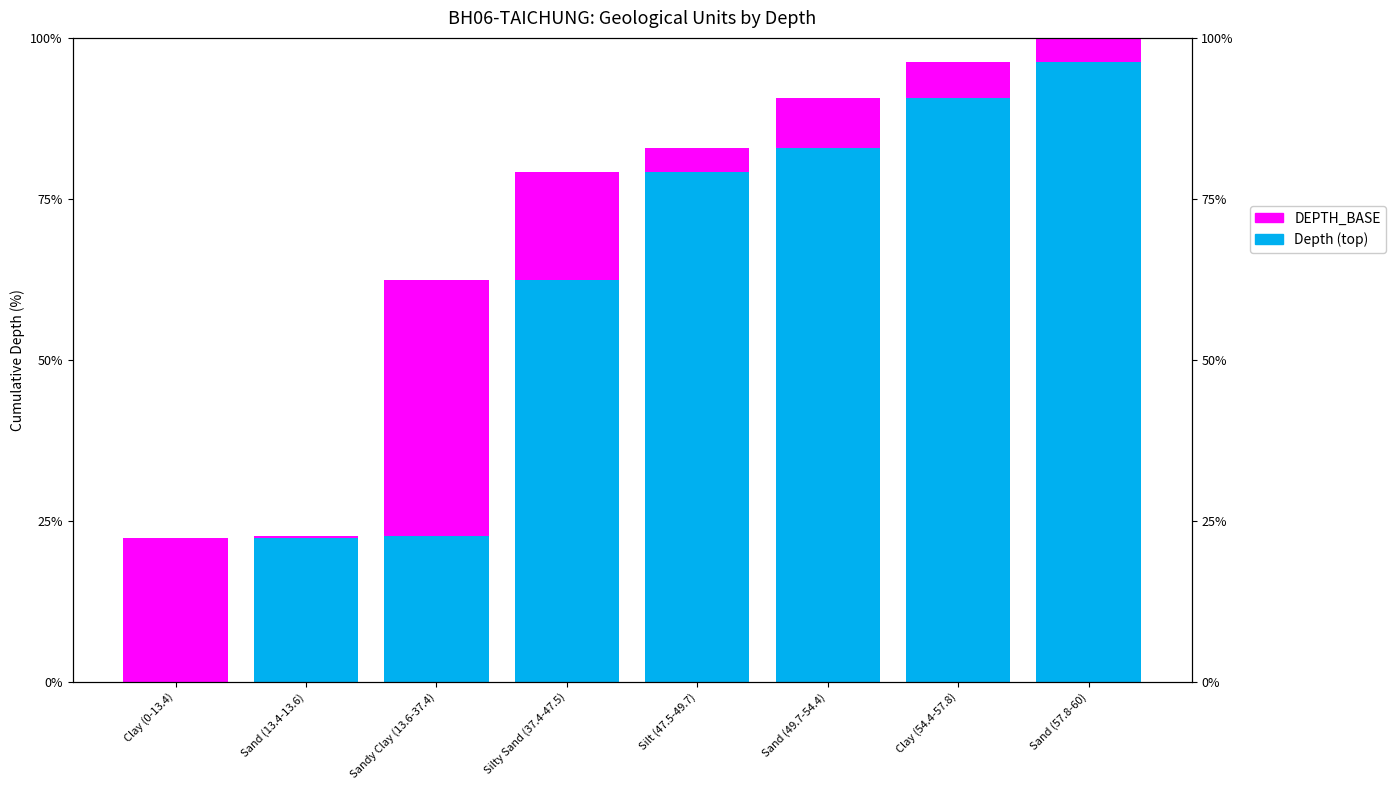

What is the label of the 4th bar from the right?

Silt (47.5-49.7)